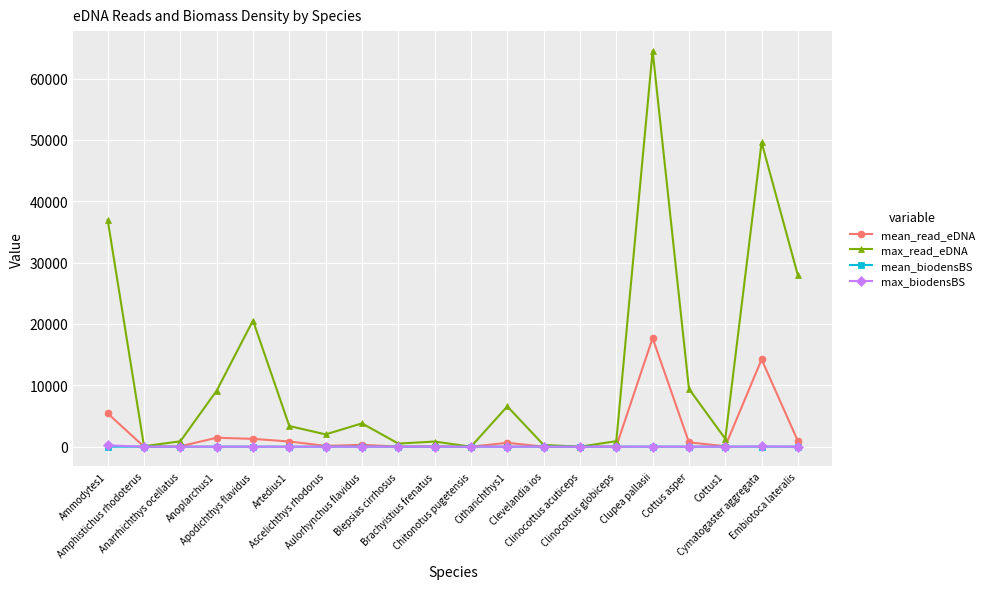

Which series has the largest total across all categories?

max_read_eDNA